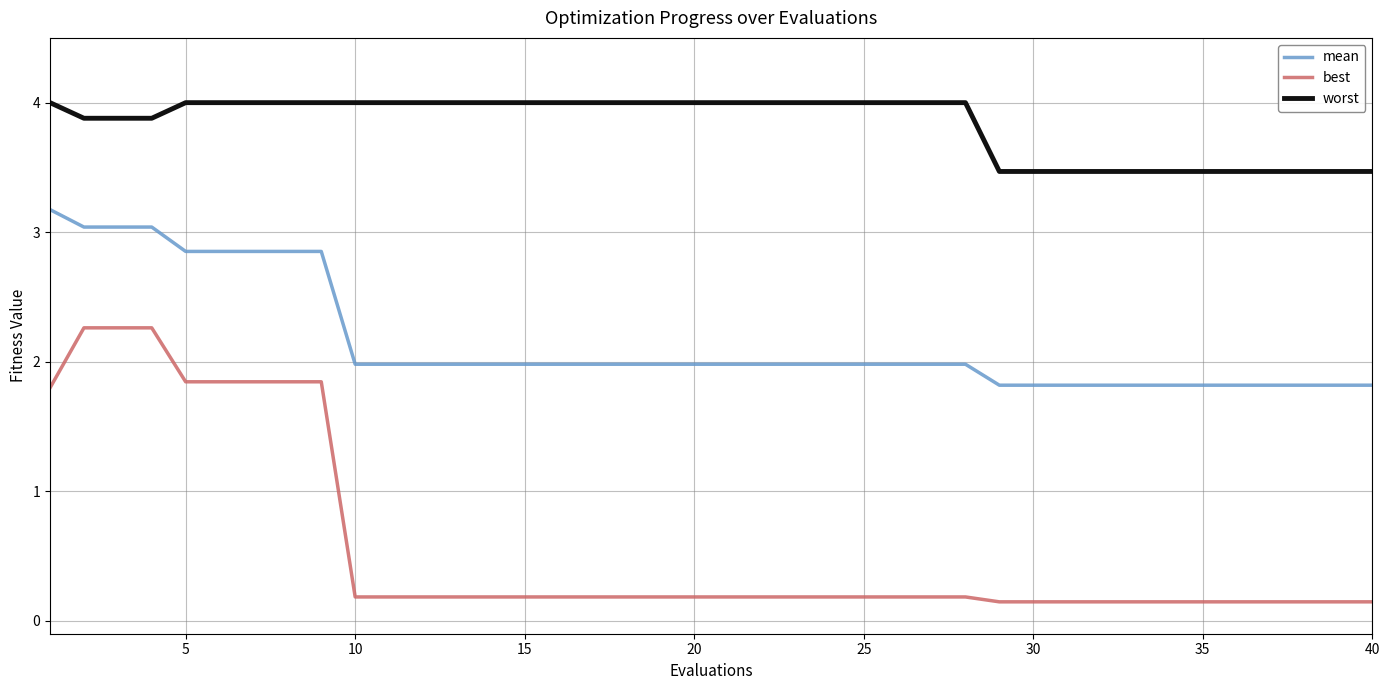

Which series has the largest total across all categories?

worst